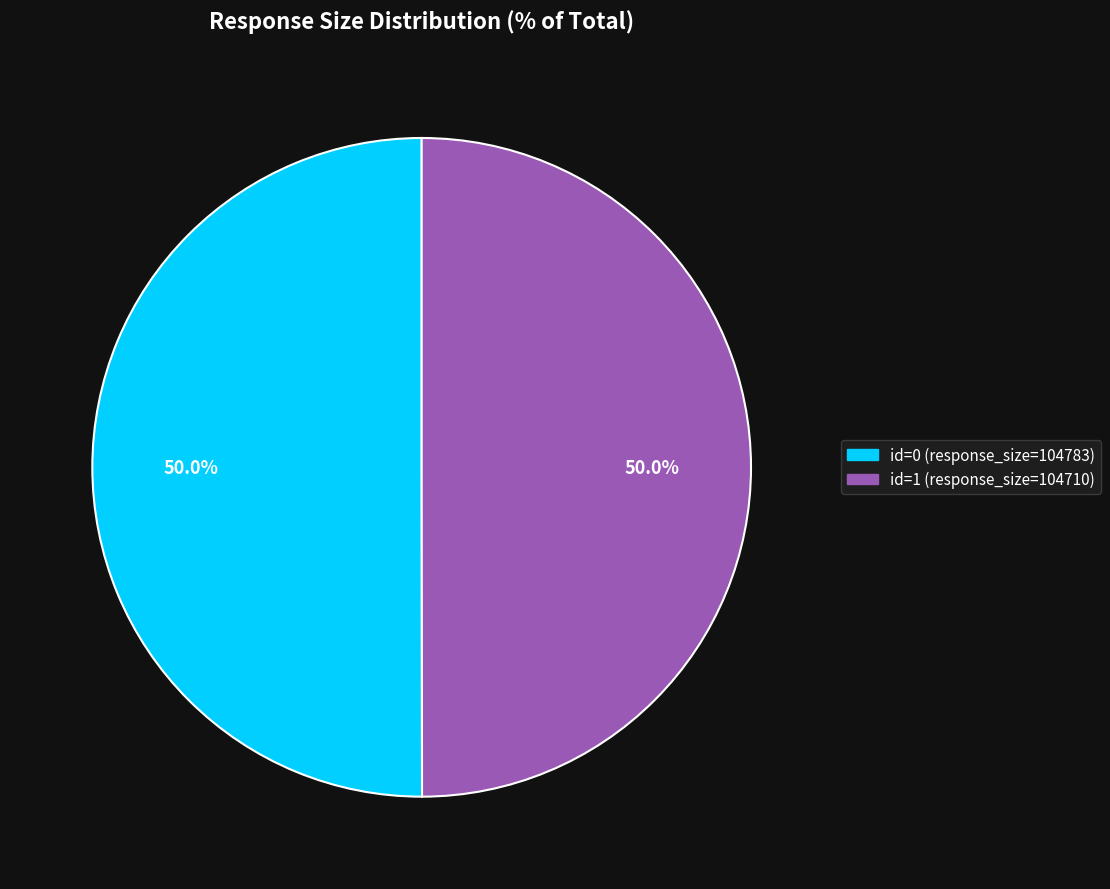

How many segments does this pie chart have?

2